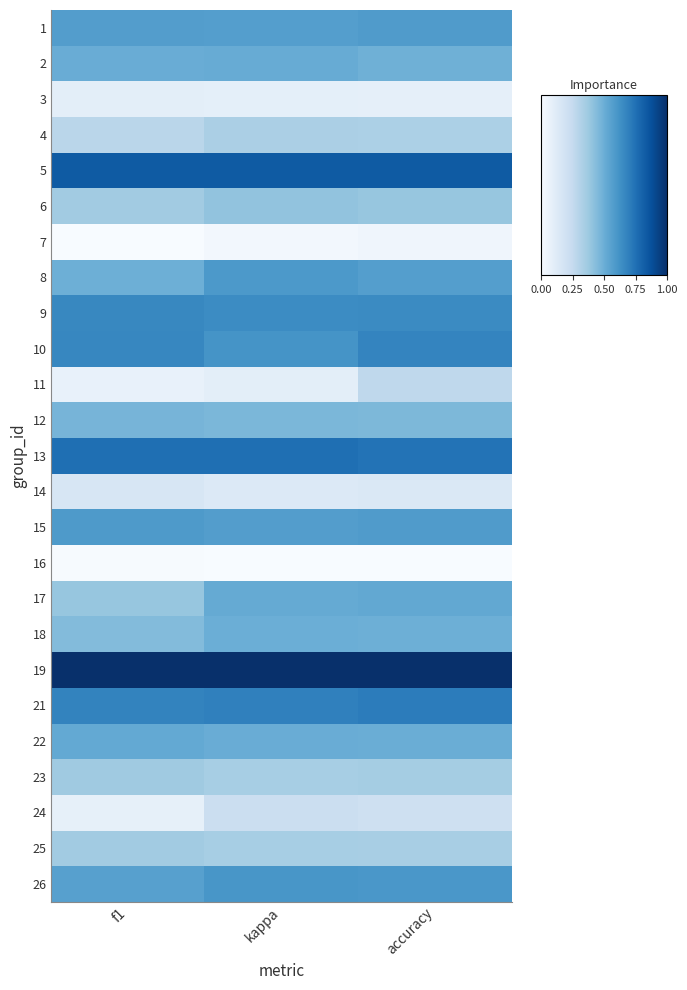

How many distinct data groups are displayed?

25